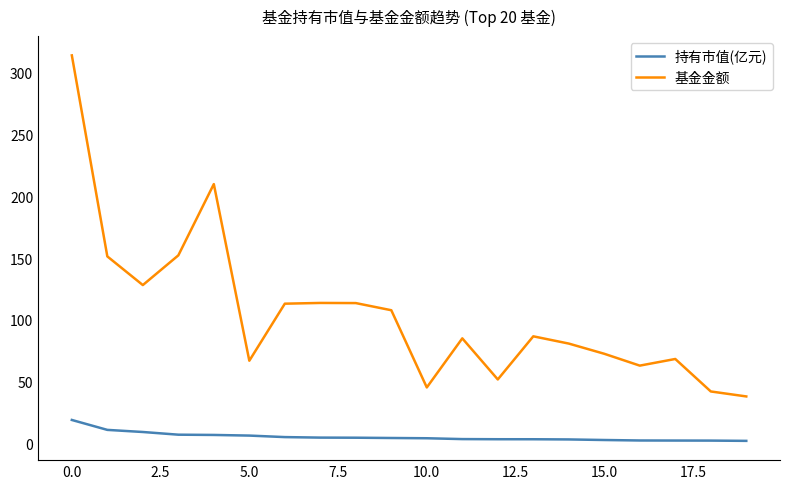

What is the average value of the 基金金额 series?

105.3